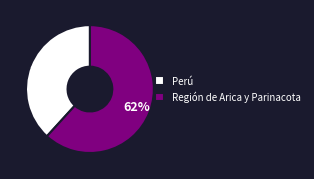

Is Región de Arica y Parinacota the majority of the pie?

Yes